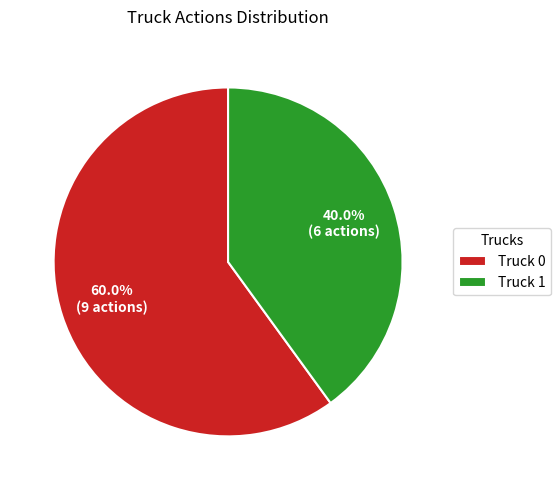

Does Truck 1 represent more than half of the total?

No